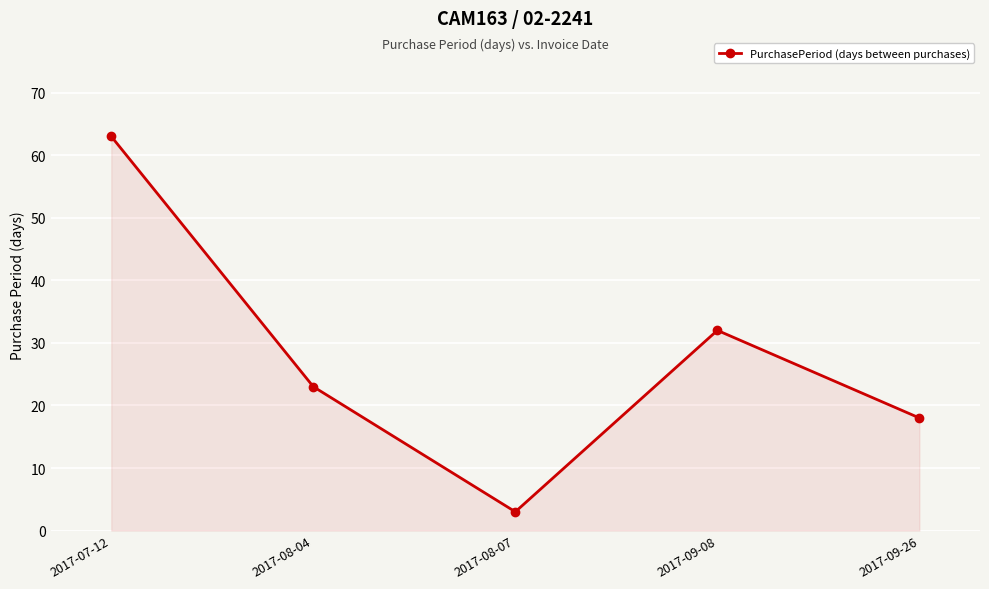

What is the sum of all values?

139